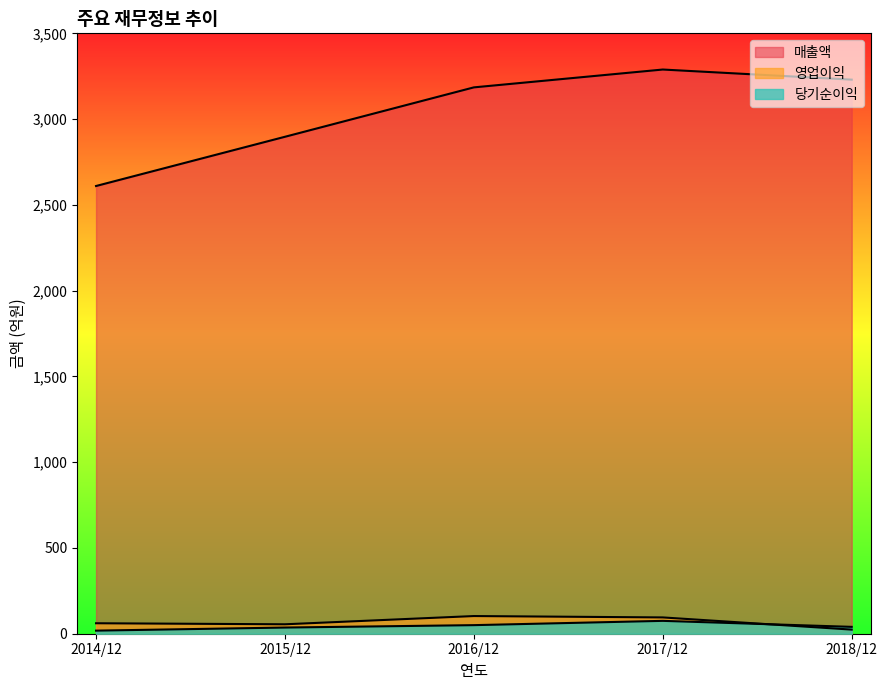

Where do 영업이익 and 당기순이익 first cross each other?

2017/12 and 2018/12